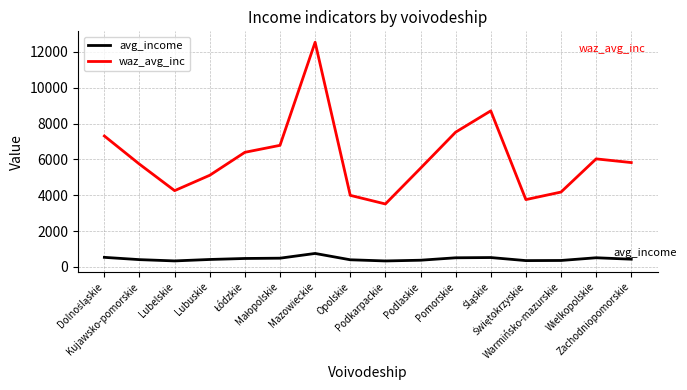

What is the total value across all series at Pomorskie?

8025.9